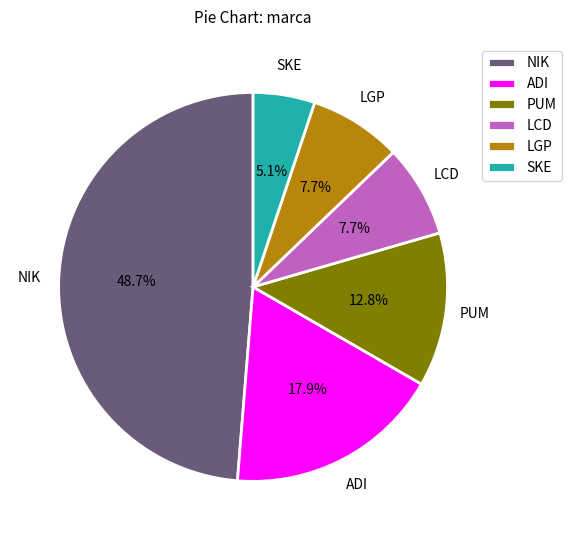

How many segments does this pie chart have?

6